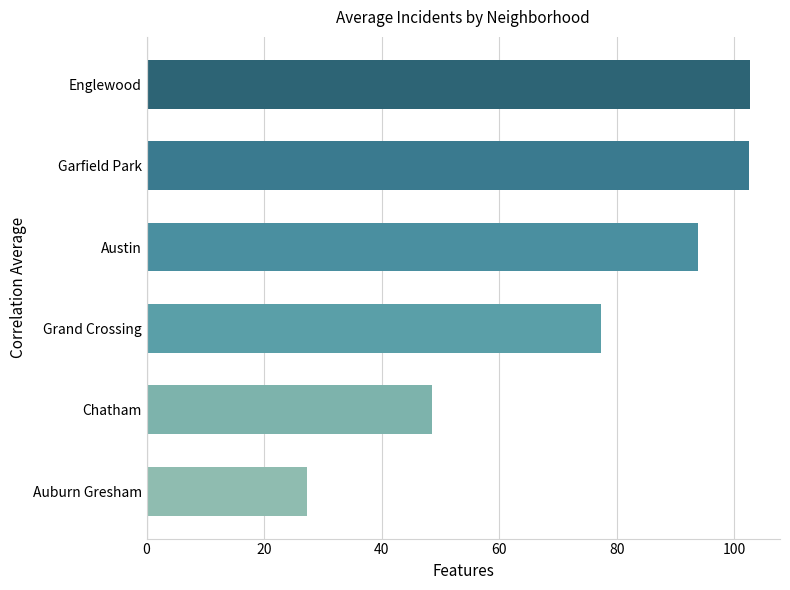

Does the chart contain stacked bars?

No